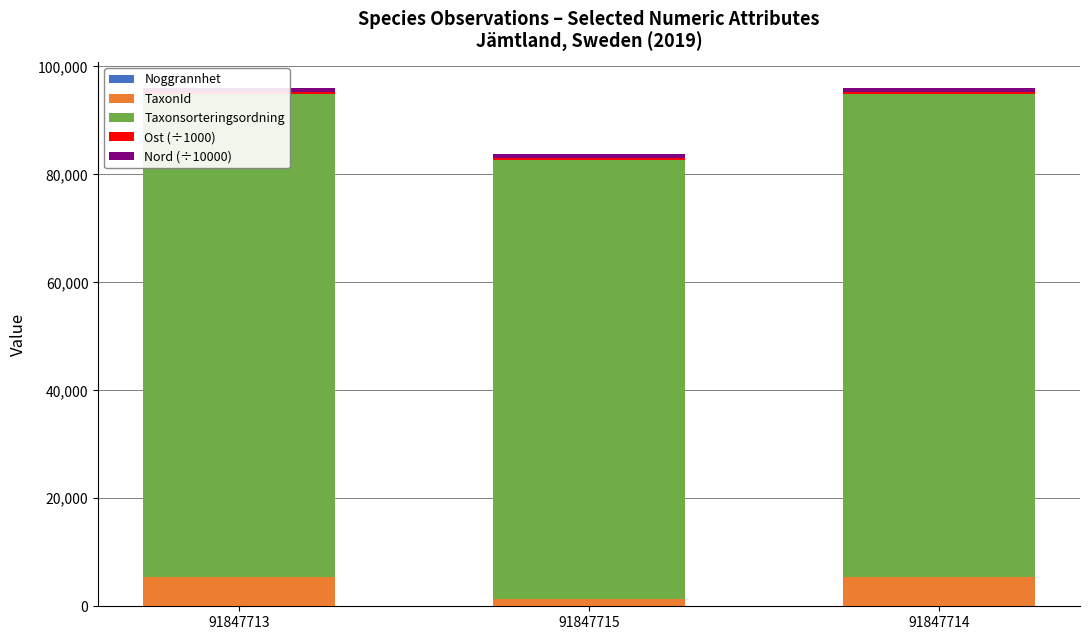

What is the total value across all series at 91847715?

83701.8